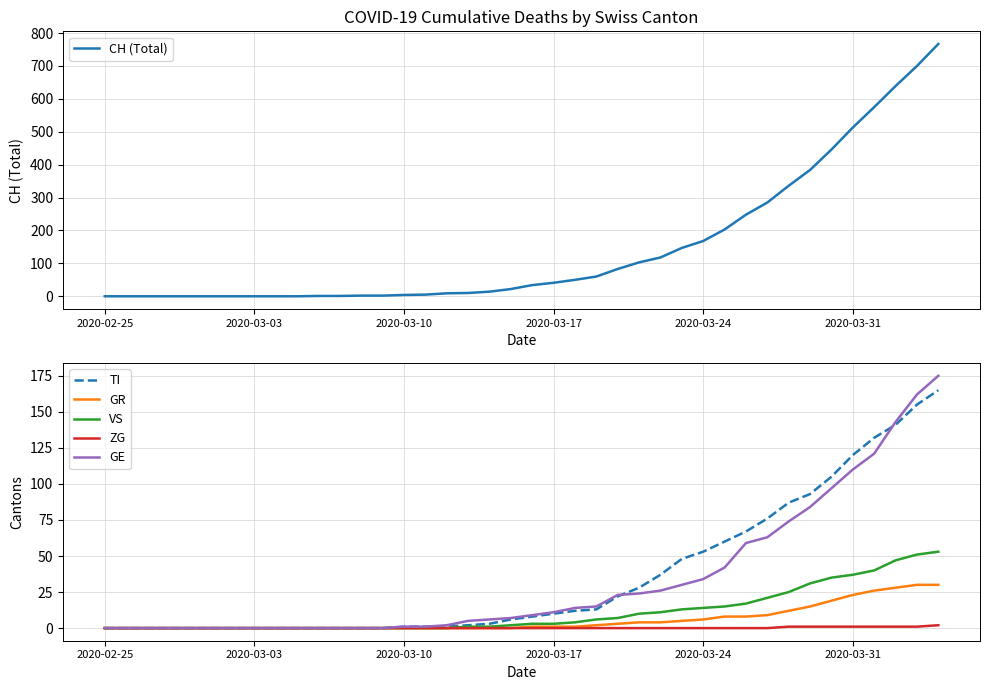

Is the value of TI at 25 greater than the value of GE at 7?

Yes